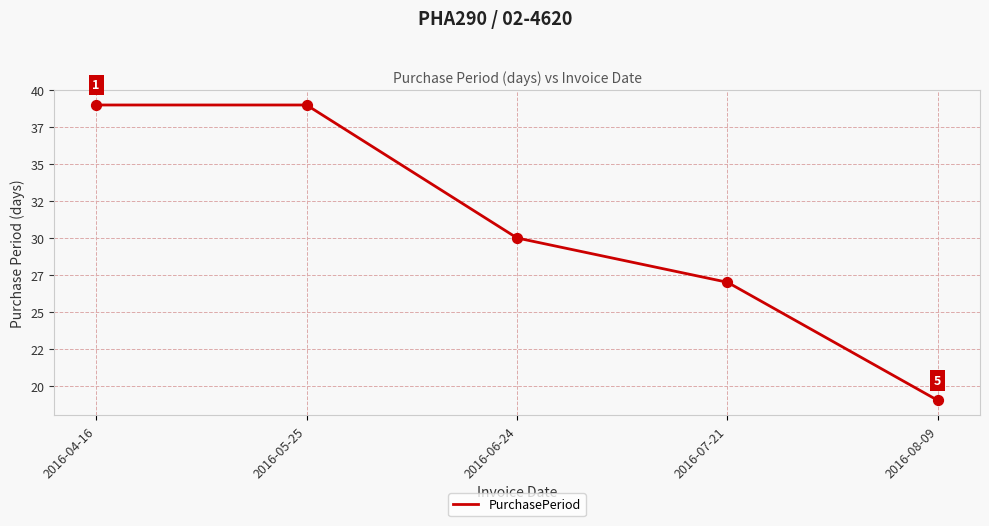

What is the change in value from 2016-05-25 to 2016-08-09?

-20